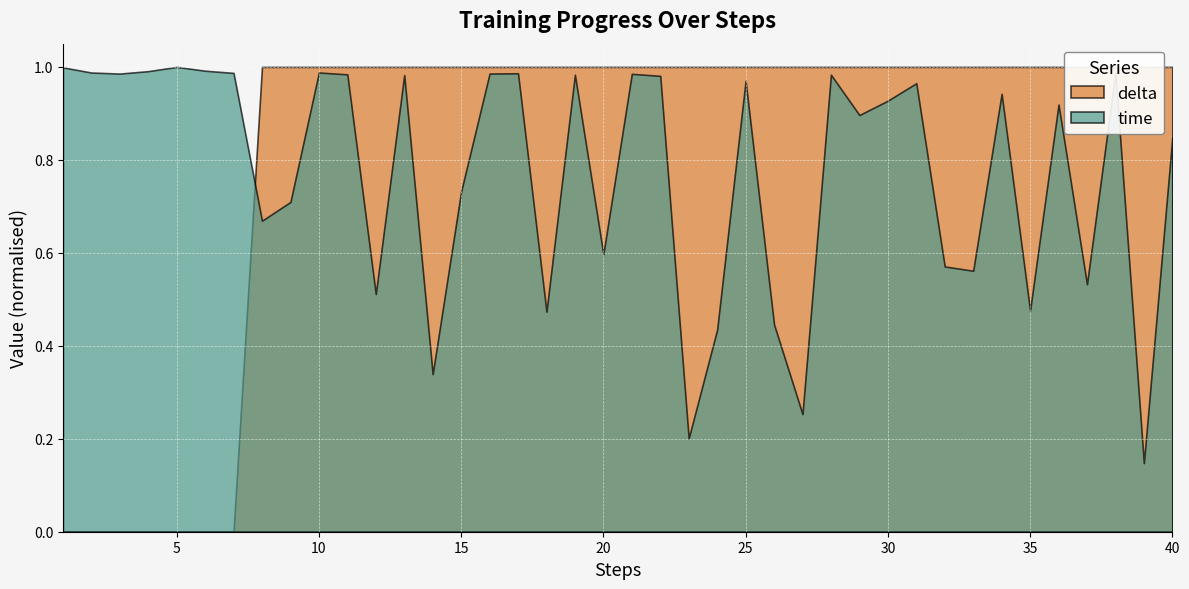

True or false: delta and time cross at least once.

True